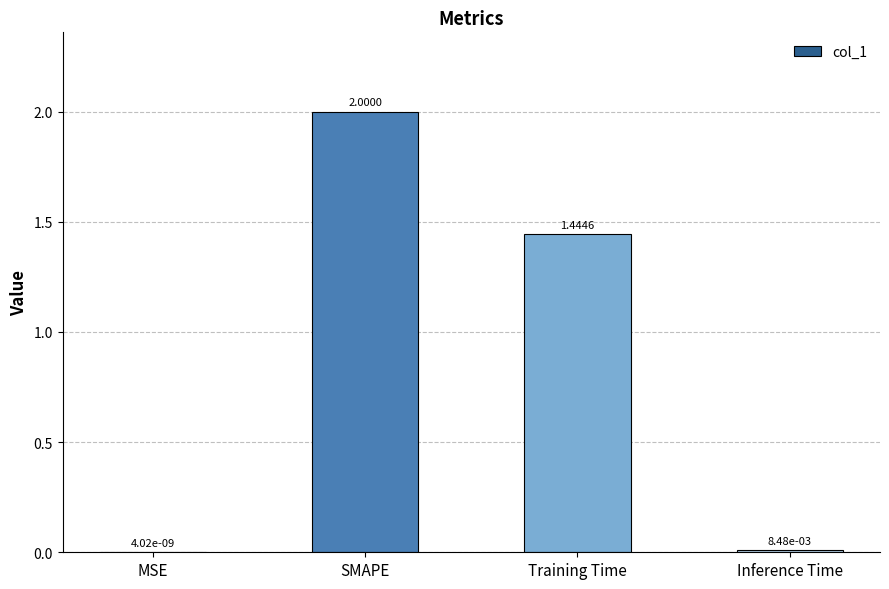

What is the sum of all values?

3.5